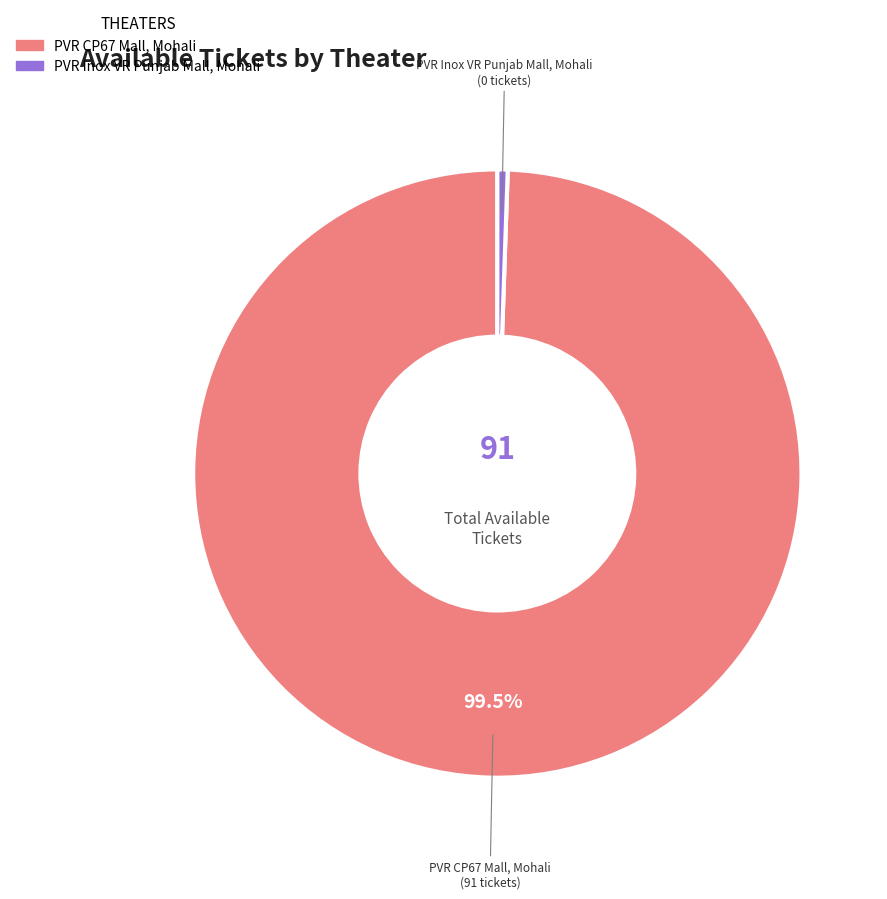

Rank the categories by value from lowest to highest.

PVR Inox VR Punjab Mall, Mohali, PVR CP67 Mall, Mohali